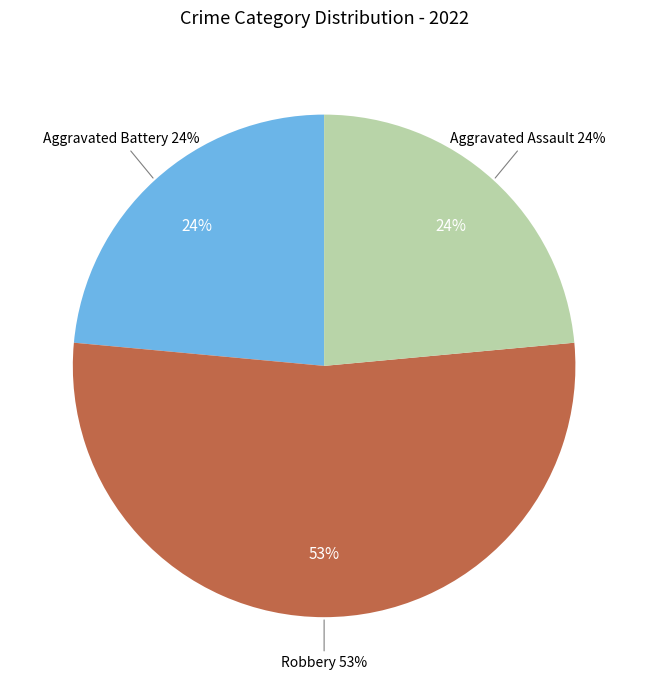

Count the number of slices in the pie.

4